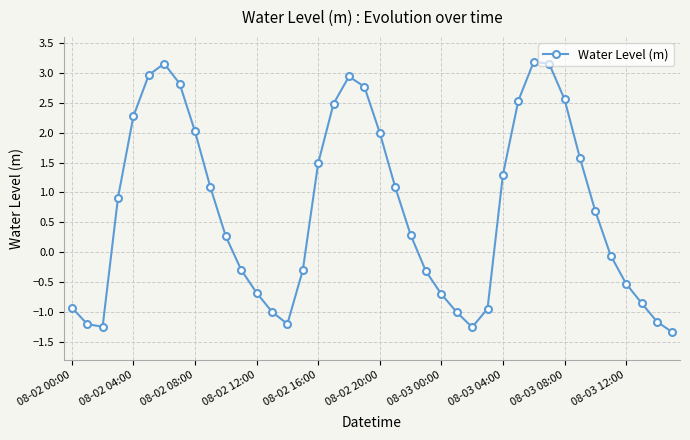

How many interior local valleys (lower than both neighbors) does the data have?

3